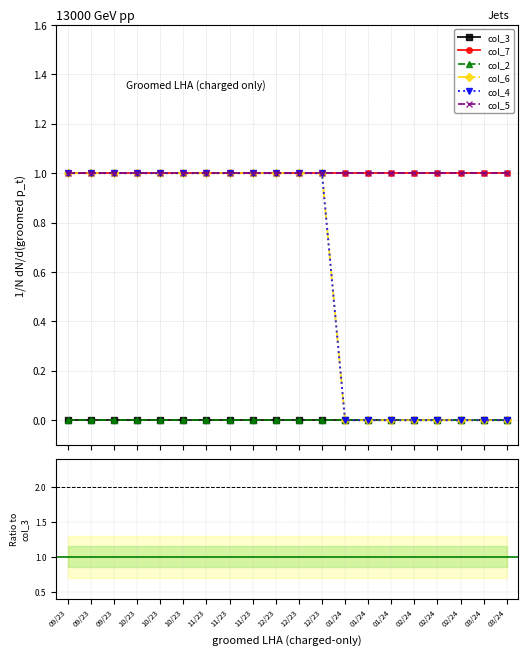

Is it true that col_3 equals 0 at 20230921?

True